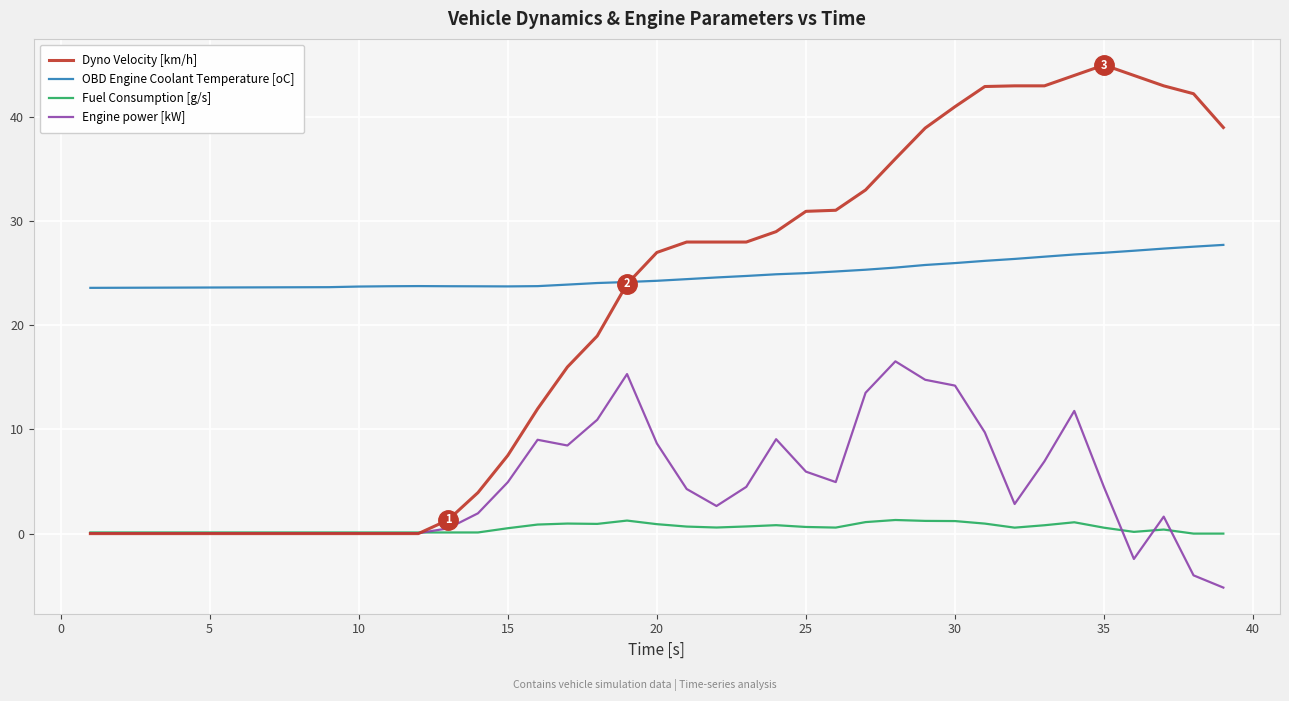

Which series has the widest spread of values?

Dyno Velocity [km/h]